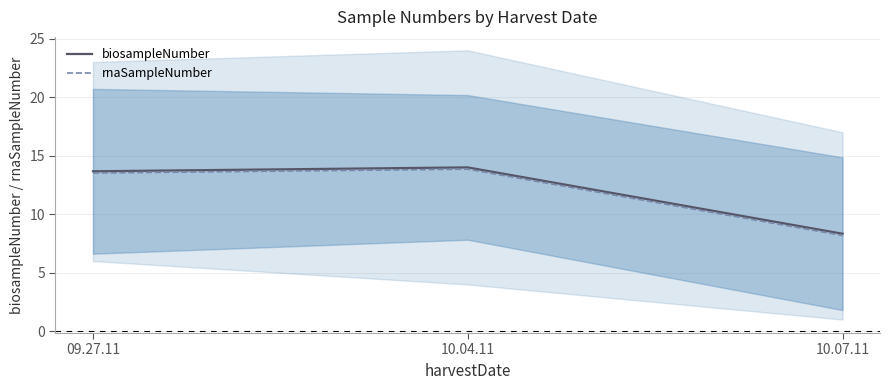

What is the lowest value of the rnaSampleNumber series?

8.2